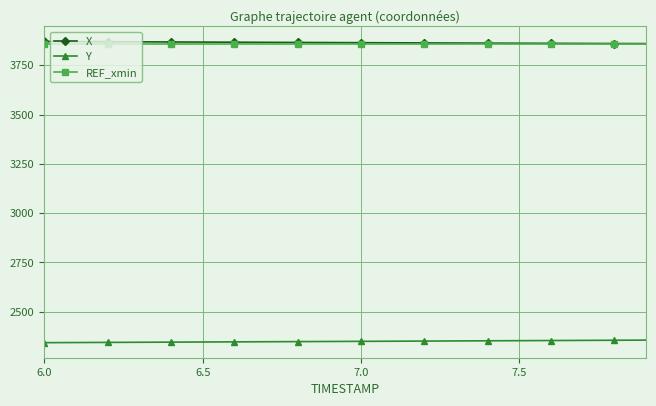

At how many categories does at least one series exceed 2535?

20